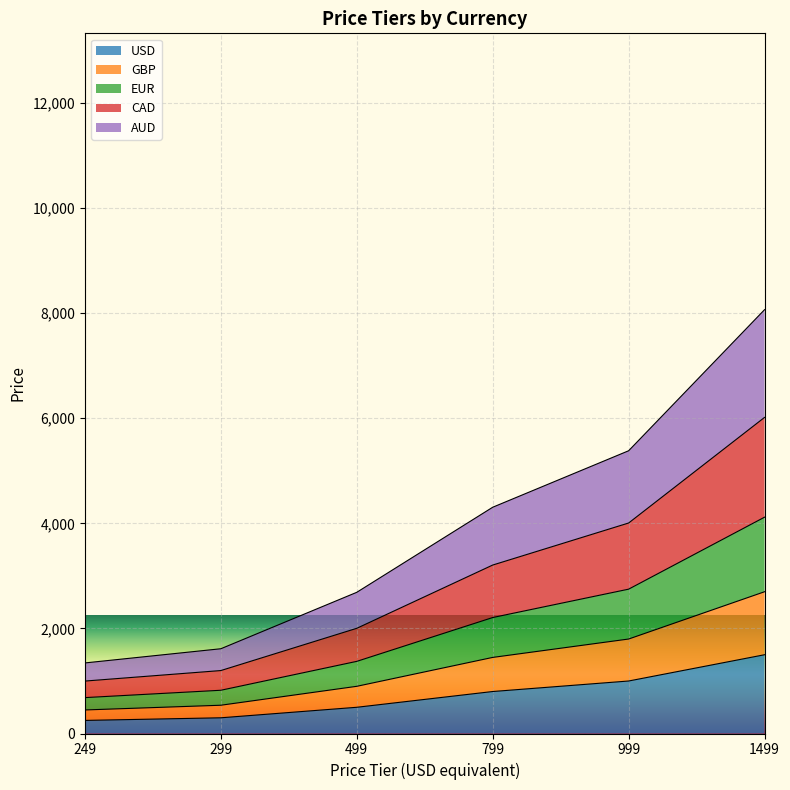

What is the difference between the maximum and second lowest values in the GBP series?

2160